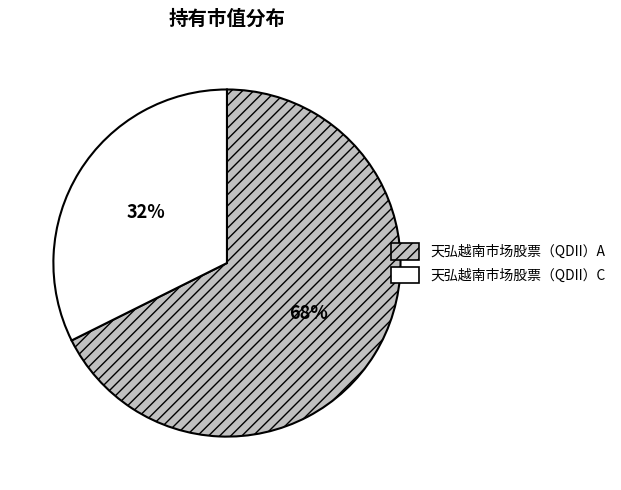

To the nearest percent, what portion does 天弘越南市场股票（QDII）A represent?

68%